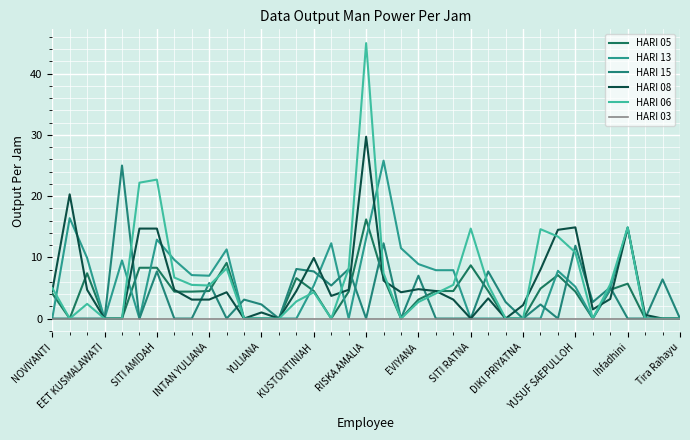

What is the label of the 3rd point from the left?

SITI AMIDAH